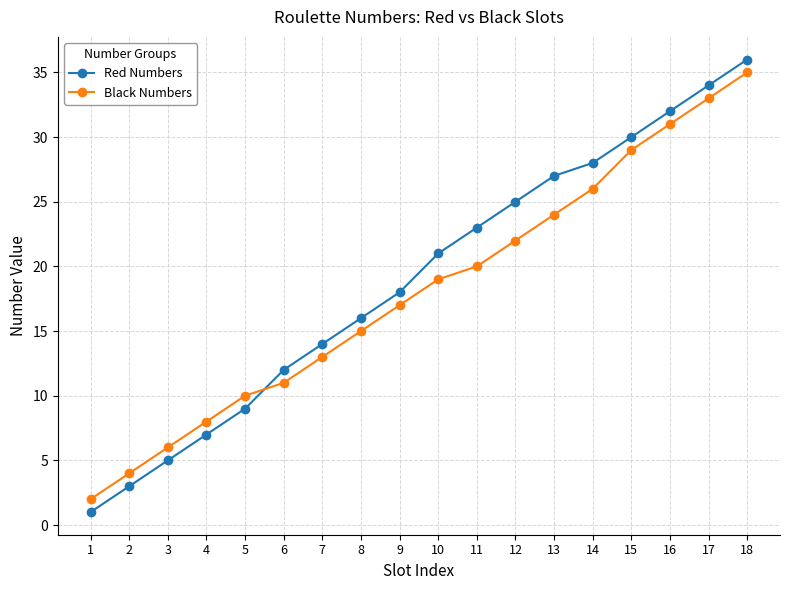

What is the spread (max minus min) of values at 6?

1